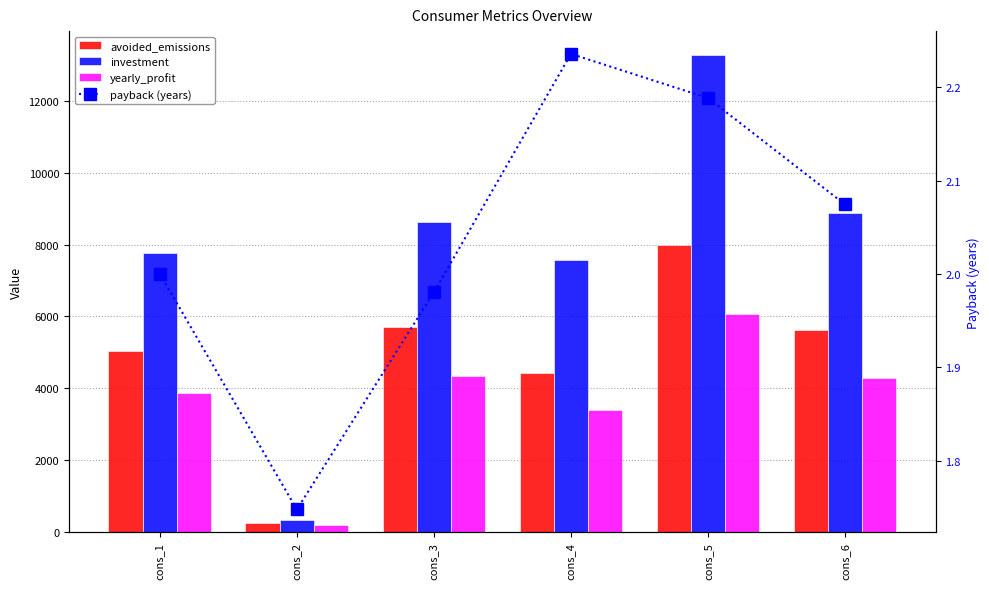

Which category has the highest value across all series?

cons_5